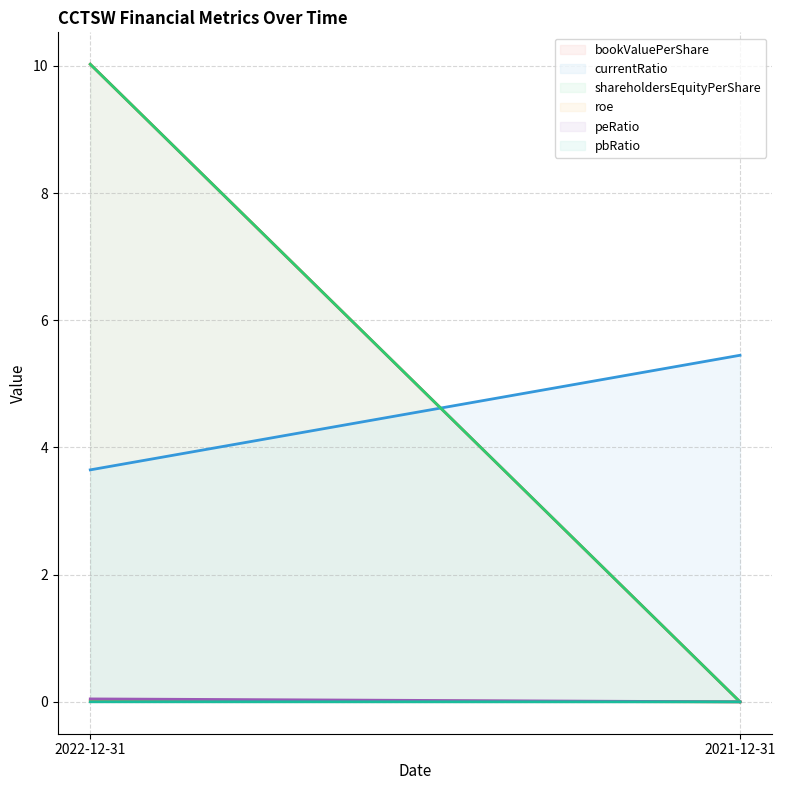

Which series has the largest range (max minus min)?

bookValuePerShare